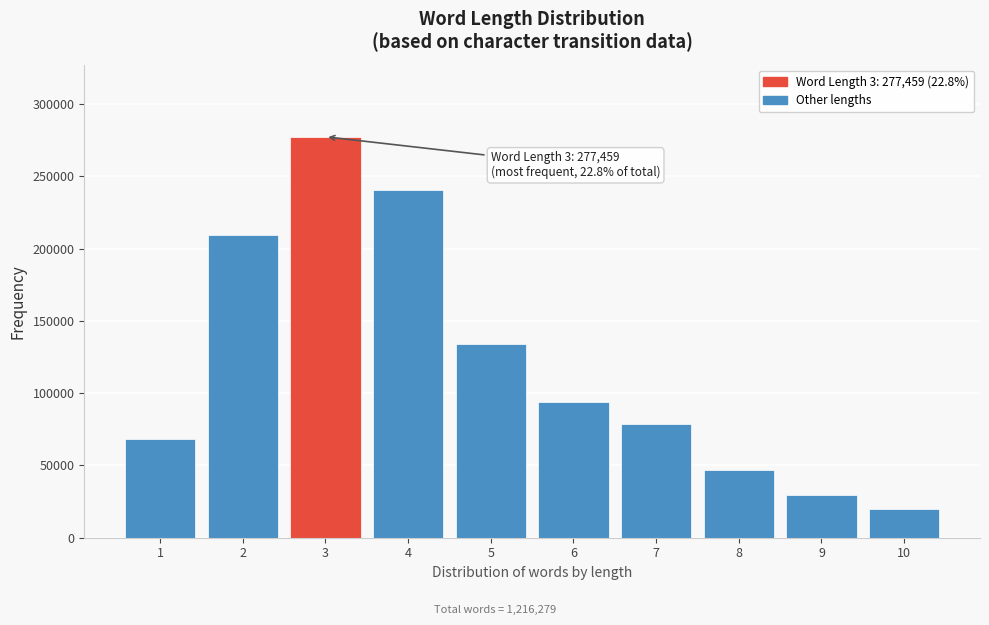

Reading right to left, transcribe all the data shown in this chart.

10=19897	9=29615	8=47076	7=78354	6=94165	5=133793	4=240796	3=277459	2=209477	1=67979